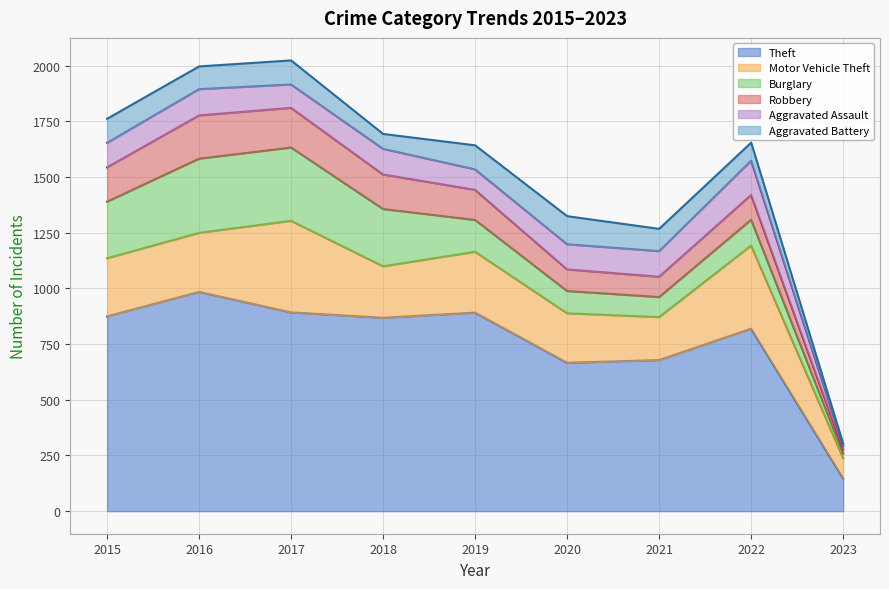

True or false: Aggravated Assault and Theft intersect in this chart.

False